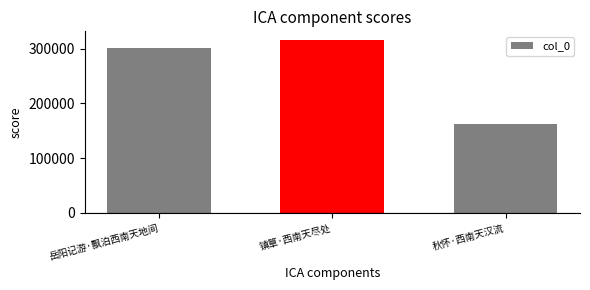

True or false: the data shows 315688 at 镇筸·西南天尽处.

True